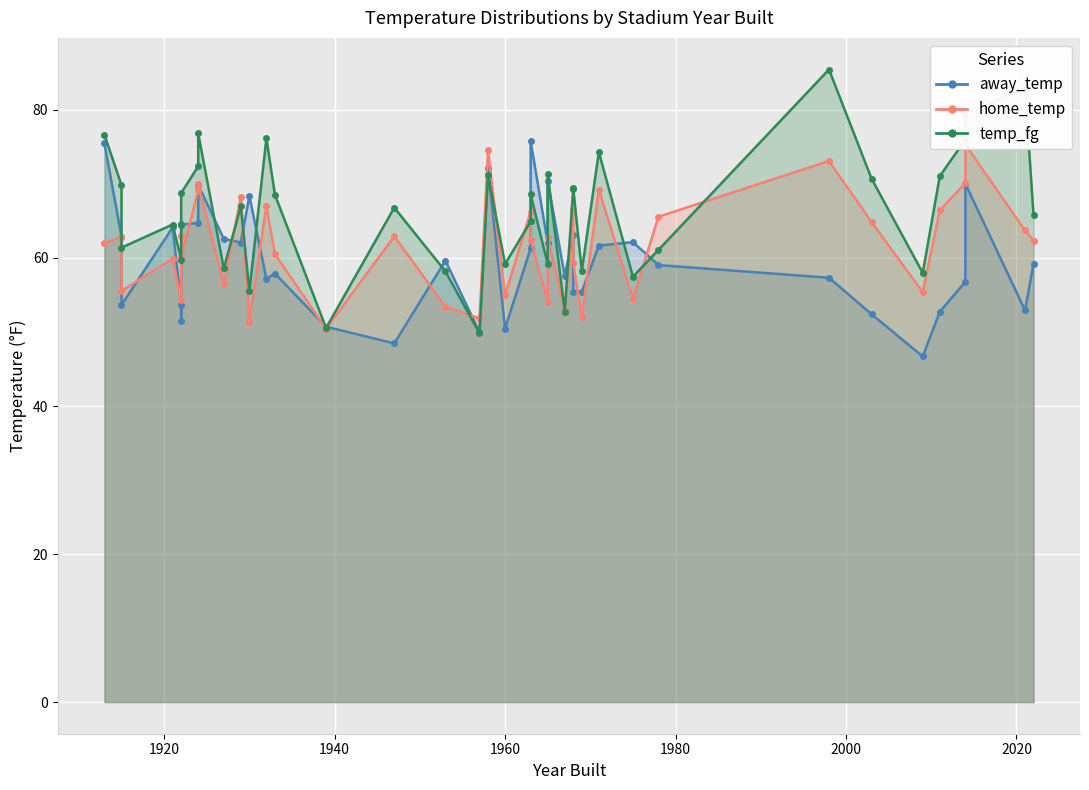

List the labels in order of away_temp value, smallest first.

24, 31, 22, 6, 12, 17, 14, 28, 10, 23, 20, 15, 11, 0, 26, 3, 2, 25, 34, 18, 29, 32, 8, 30, 36, 27, 38, 5, 7, 37, 33, 9, 1, 19, 4, 16, 35, 21, 13